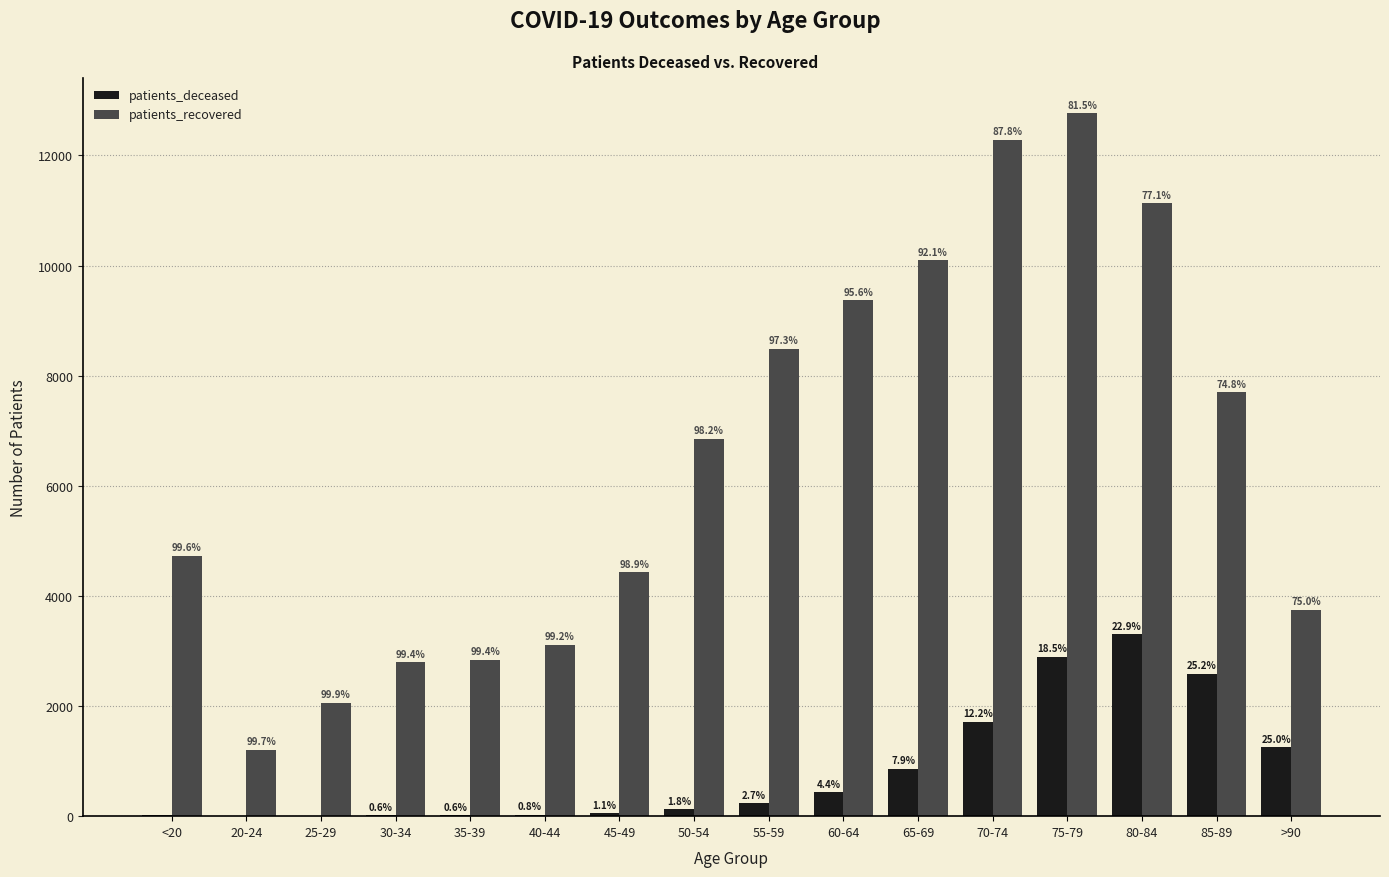

What are all the series names shown in the legend?

patients_deceased, patients_recovered